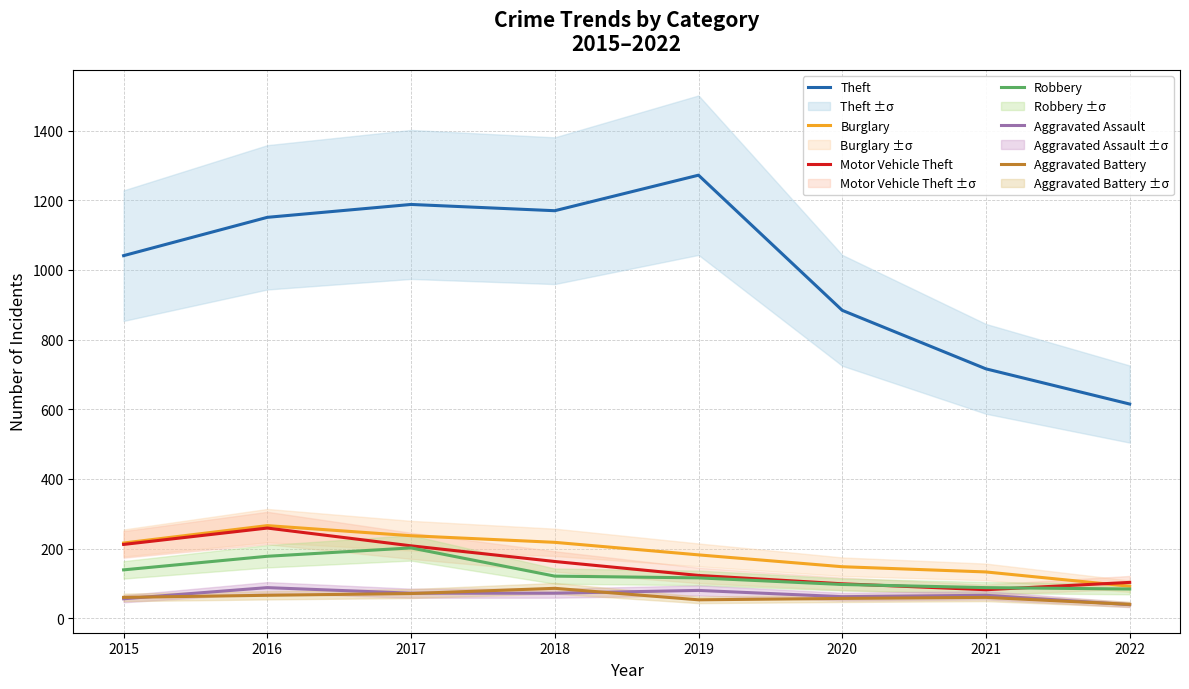

At which label does Robbery reach its minimum?

2022